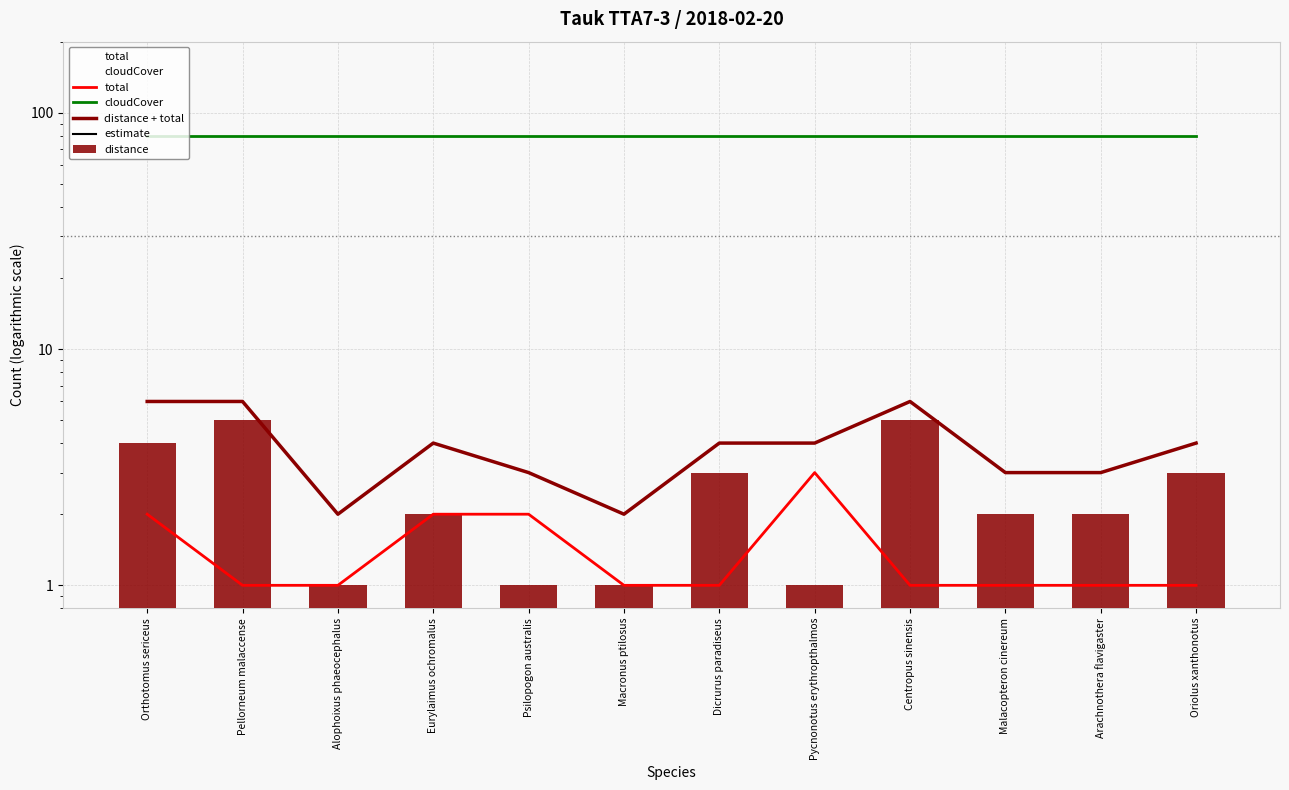

What is the difference between the maximum and minimum values in the total series?

2